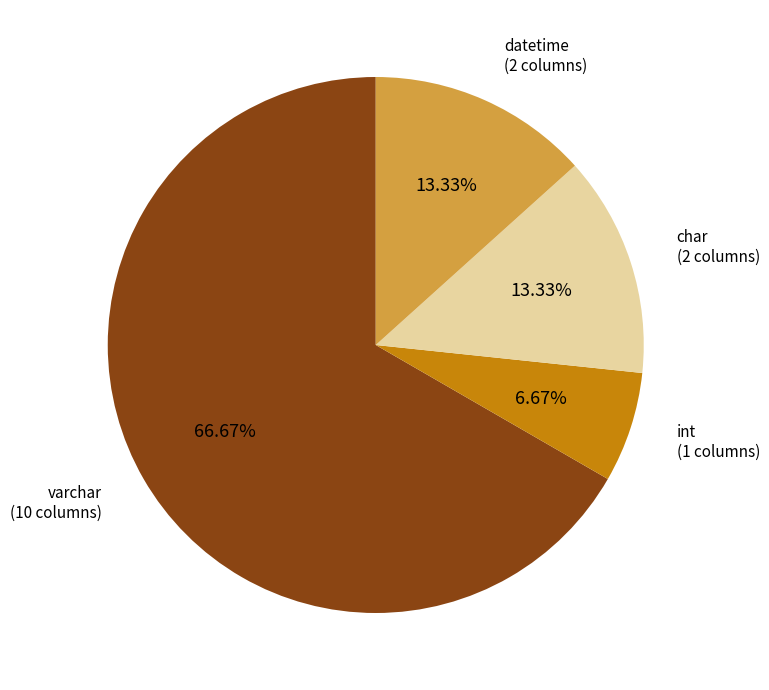

To the nearest percent, what is the difference between the largest and smallest slice percentages?

60%